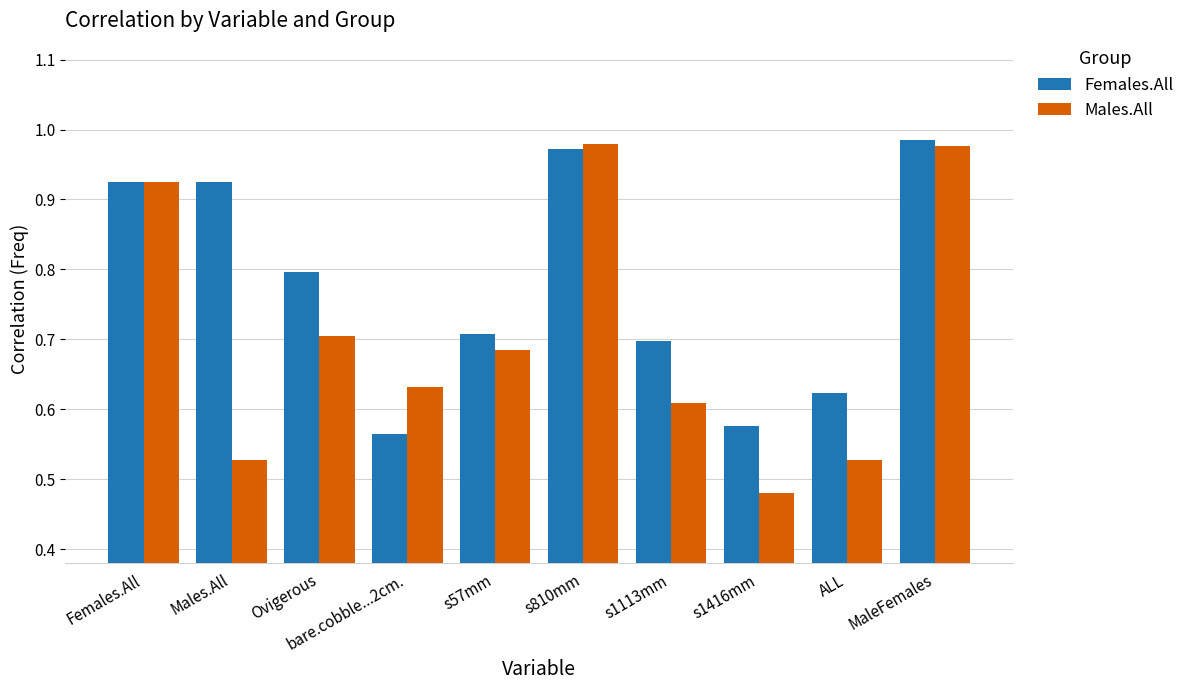

At how many categories does at least one series exceed 0?

10